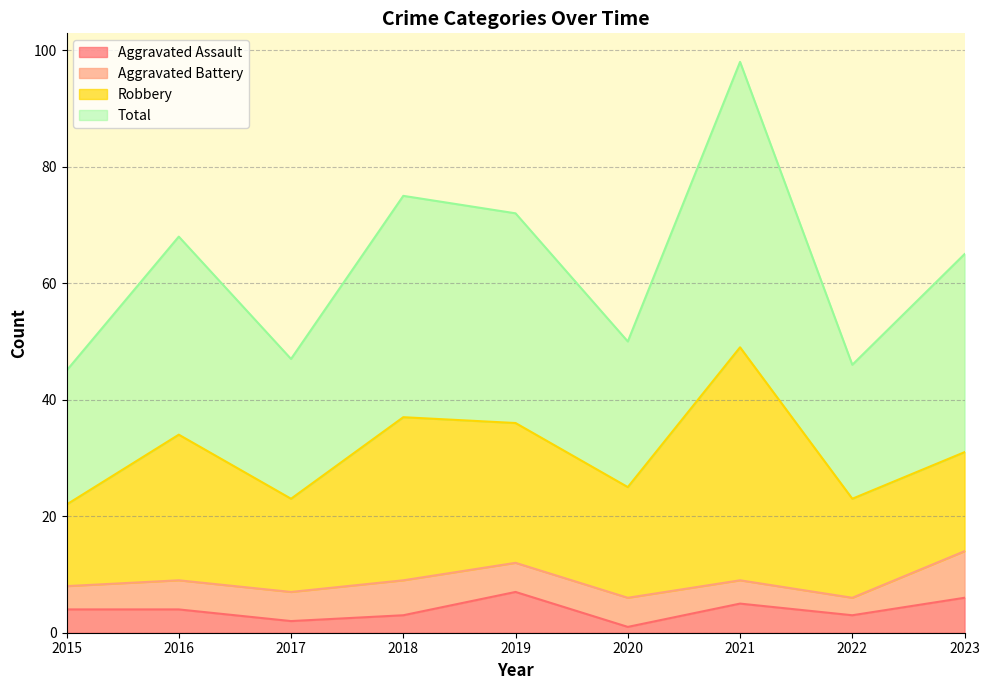

At which category is the sum across all series the highest?

2021